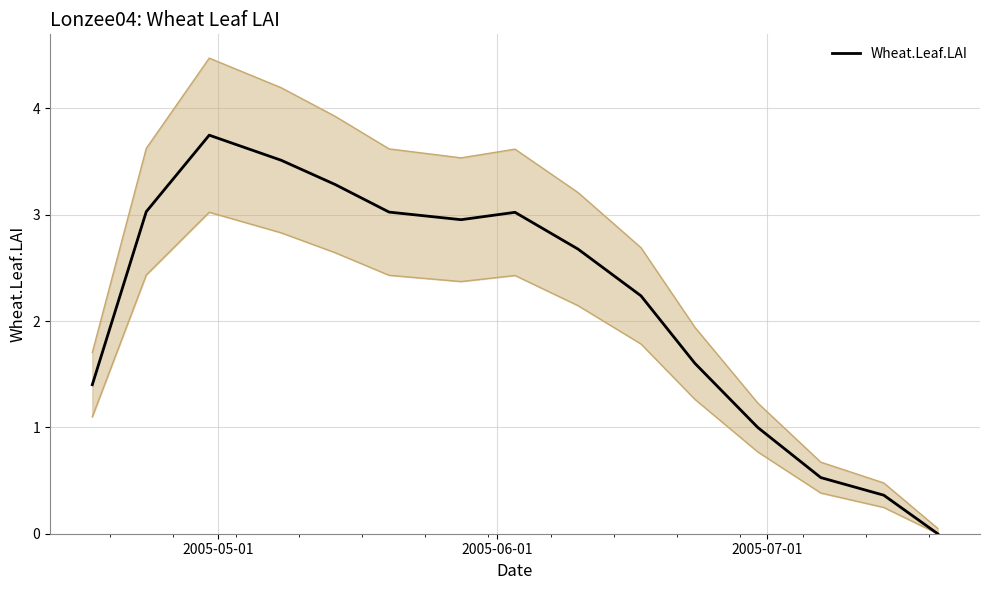

How many lines are shown in the chart?

1